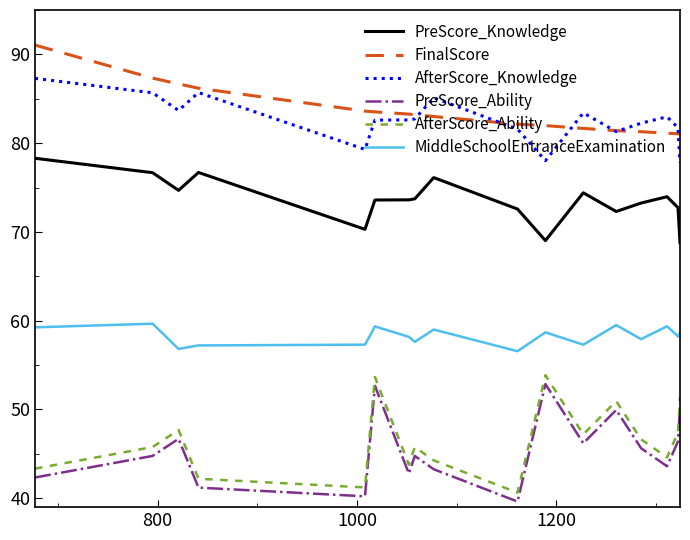

True or false: FinalScore and MiddleSchoolEntranceExamination intersect in this chart.

False